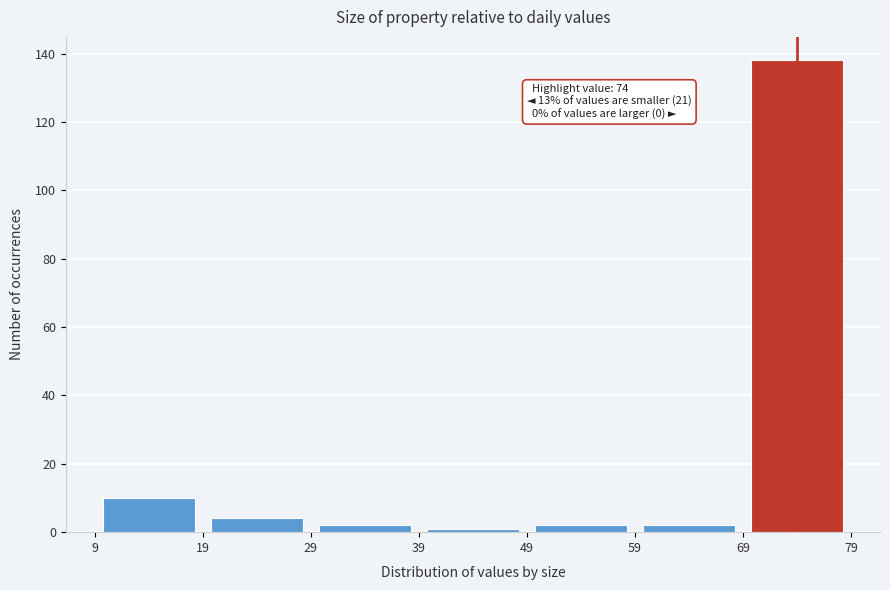

Which range on the x-axis has the tallest bar?

69 to 79